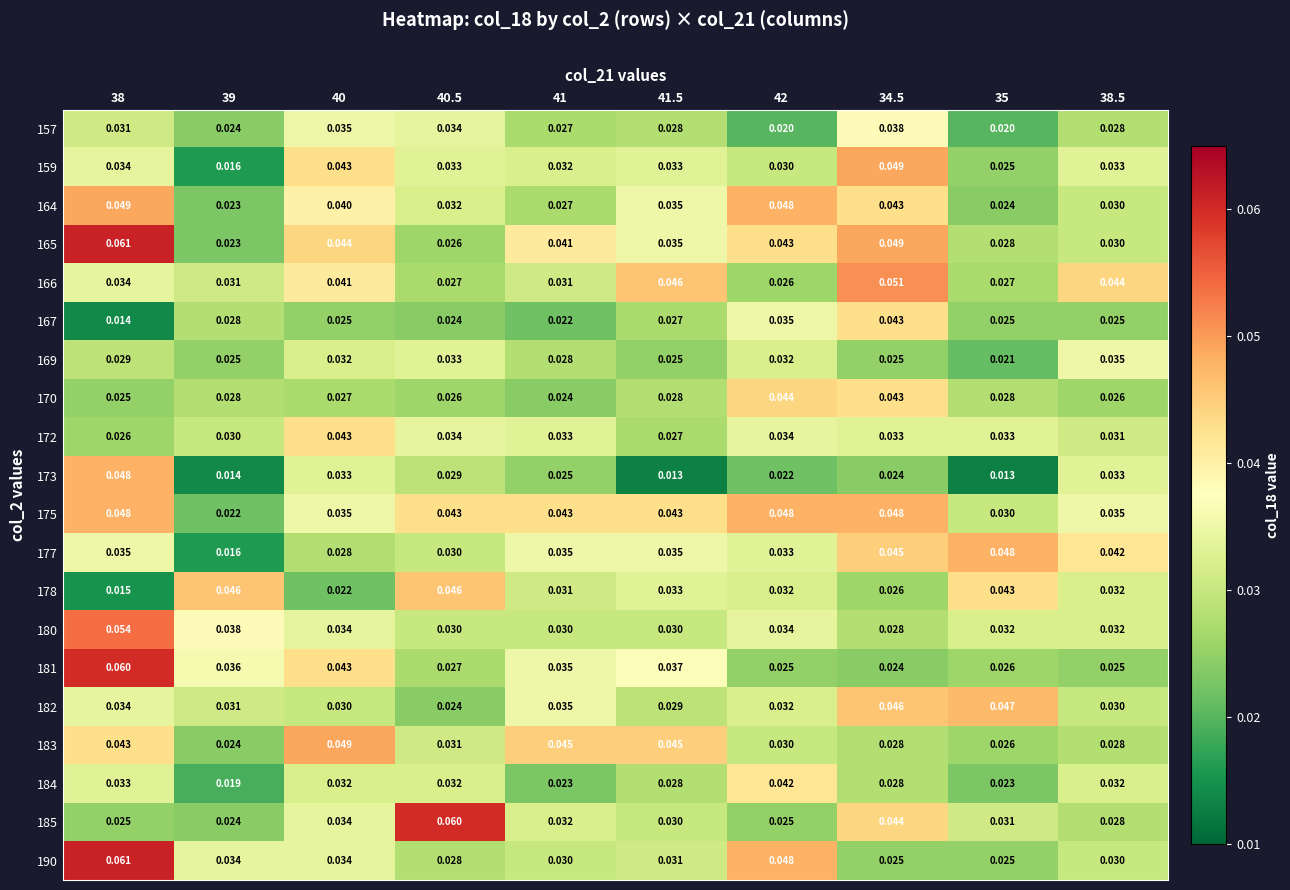

Is the value of 190 at 42 greater than the value of 175 at 38.5?

Yes